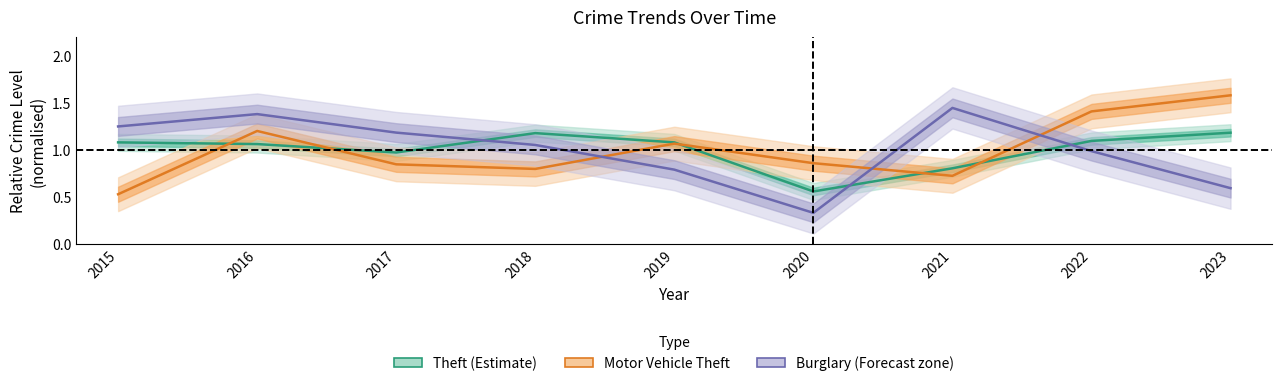

What is the difference between the maximum and minimum values in the Motor Vehicle Theft series?

1.1